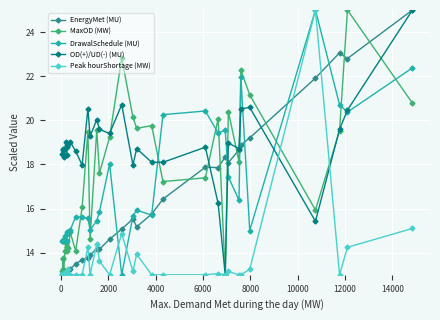

What is the difference between the maximum and minimum values in the OD(+)/UD(-) (MU) series?

12.0